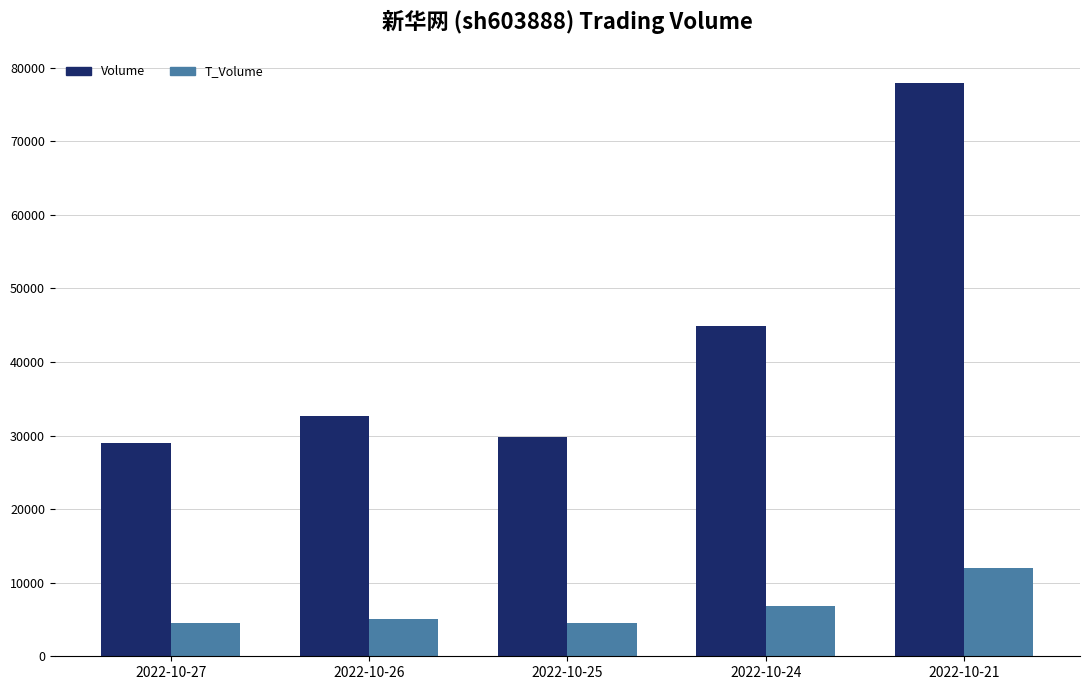

At which category is the sum across all series the highest?

2022-10-21